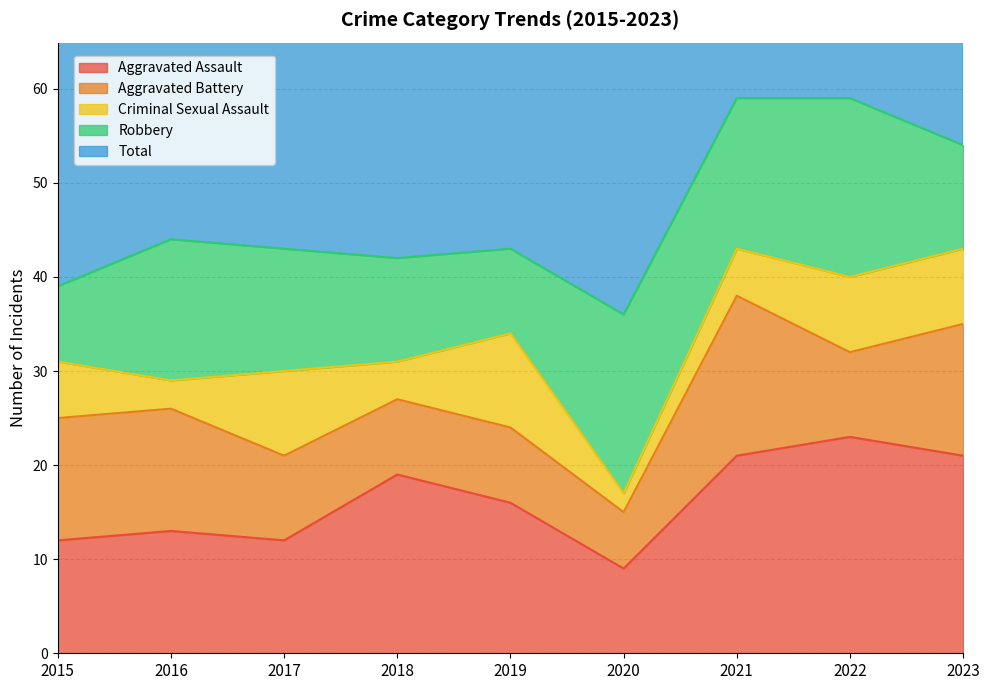

What is the average value of the Criminal Sexual Assault series?

6